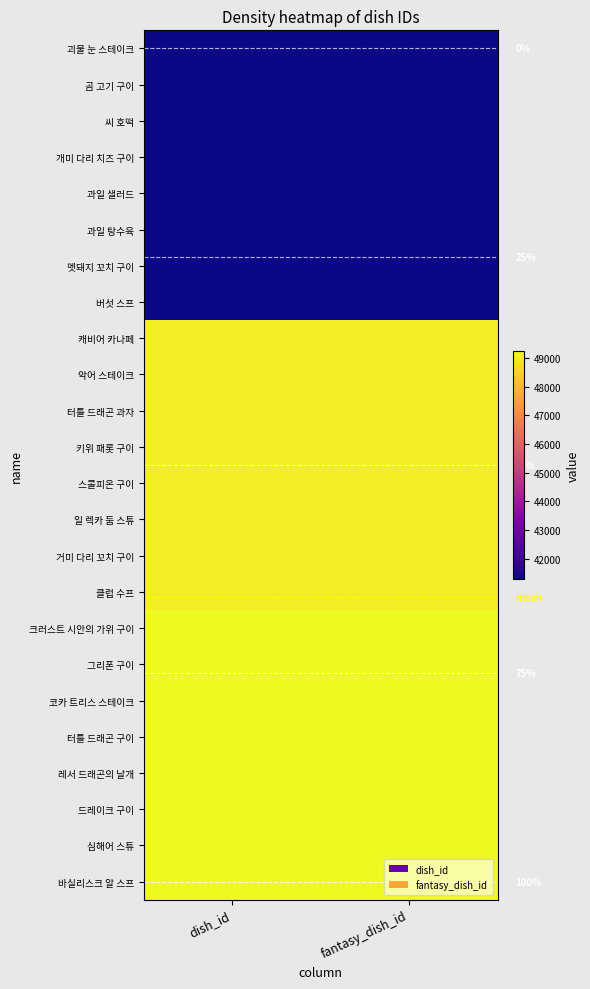

Read the 캐비어 카나페 value at dish_id.

49049